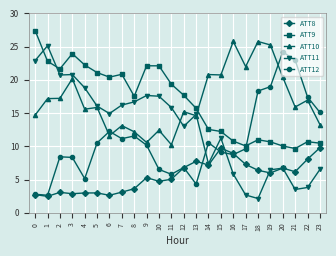

Between which two adjacent categories do ATT12 and ATT10 first intersect?

5 and 6